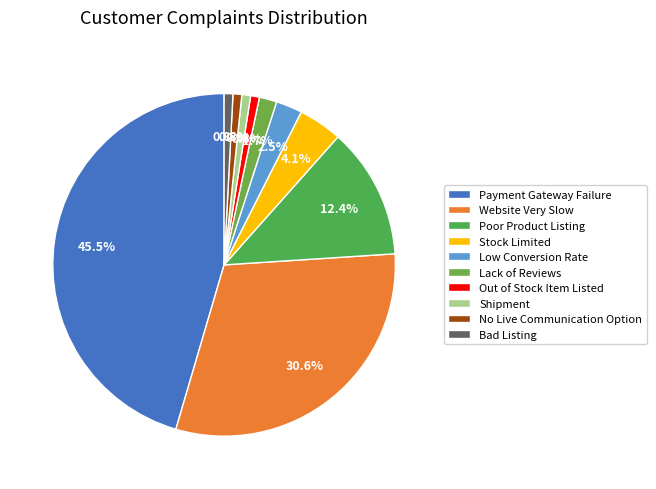

Is it true that Stock Limited is 1% of the pie?

False